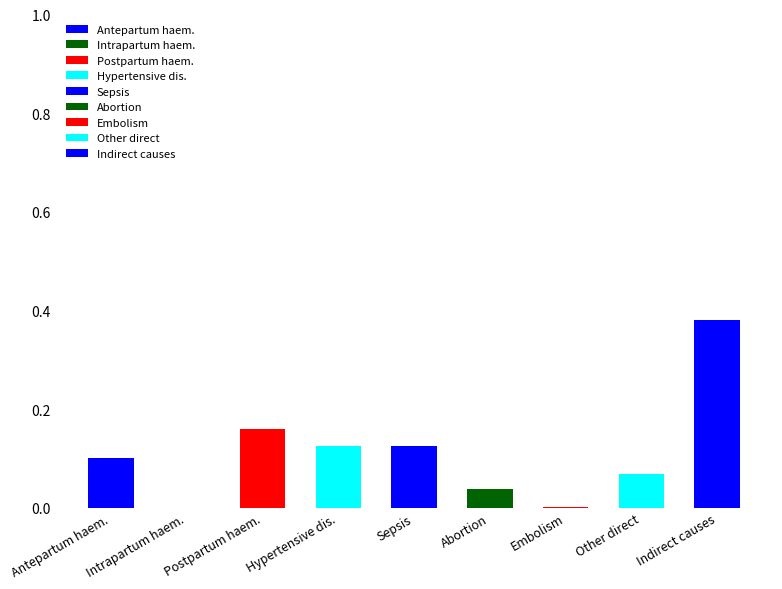

Between Embolism and Antepartum haem., which is larger?

Antepartum haem.